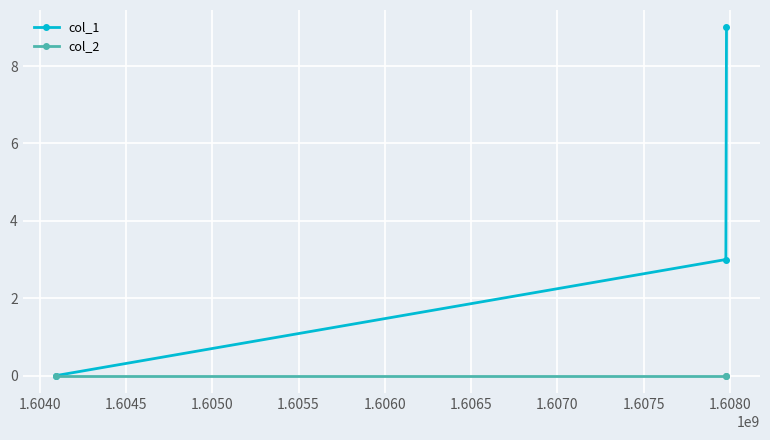

Which series has the largest total across all categories?

col_1